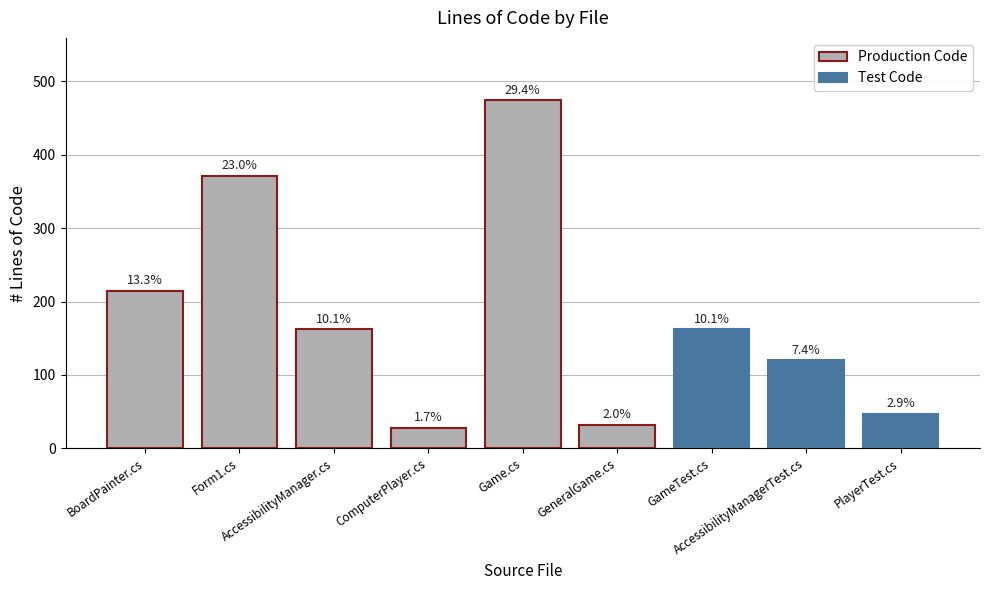

The value of Test Code at SOSEngine.cs is -49. True or false?

False